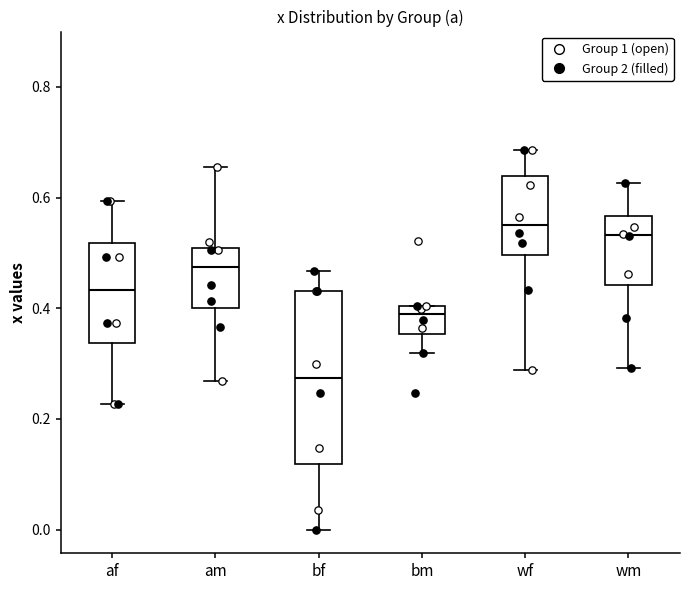

Reading left to right, read every box against the y-axis: the position of its median line, the range the box covers, and the ends of its whiskers. The values are not printed on the chart, so give them approximately, as read against the axis.

af: median 0.44, box 0.34 to 0.52, whiskers 0.22 to 0.60
am: median 0.48, box 0.40 to 0.50, whiskers 0.26 to 0.66
bf: median 0.28, box 0.12 to 0.44, whiskers 0.00 to 0.46
bm: median 0.38, box 0.36 to 0.40, whiskers 0.32 to 0.40
wf: median 0.56, box 0.50 to 0.64, whiskers 0.28 to 0.68
wm: median 0.54, box 0.44 to 0.56, whiskers 0.30 to 0.62